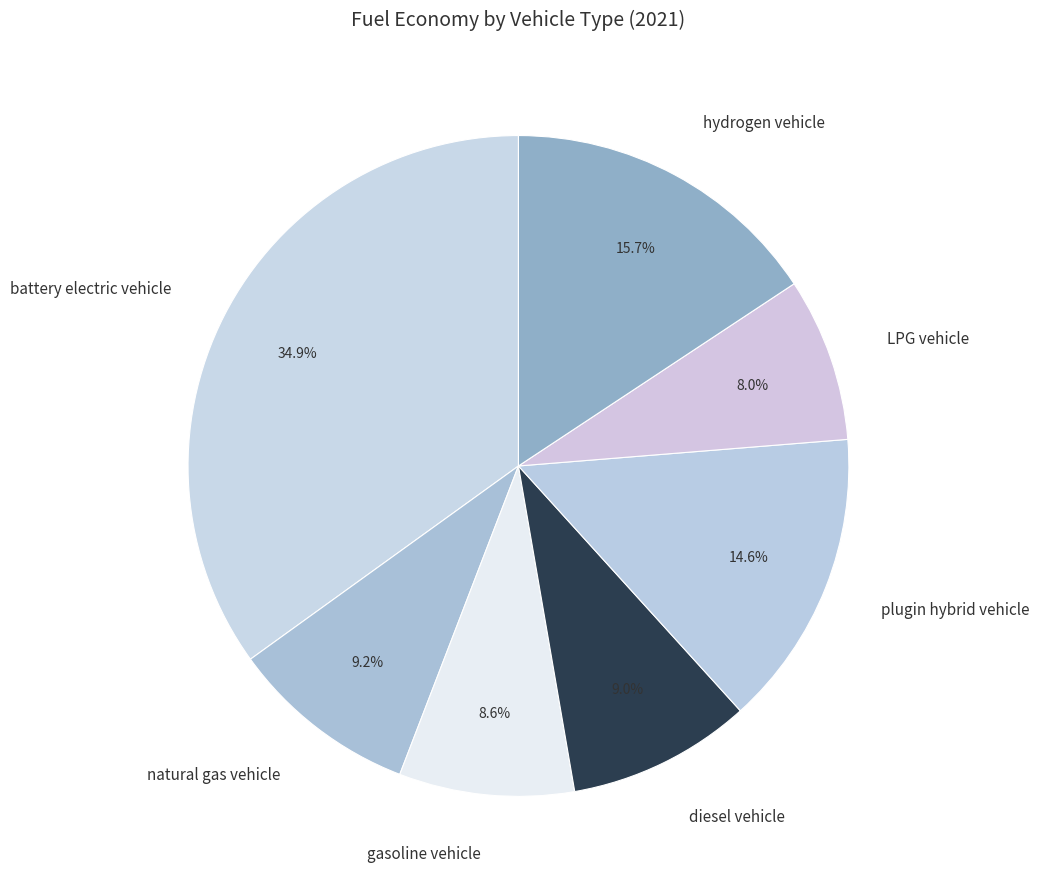

Which slice is the largest?

battery electric vehicle